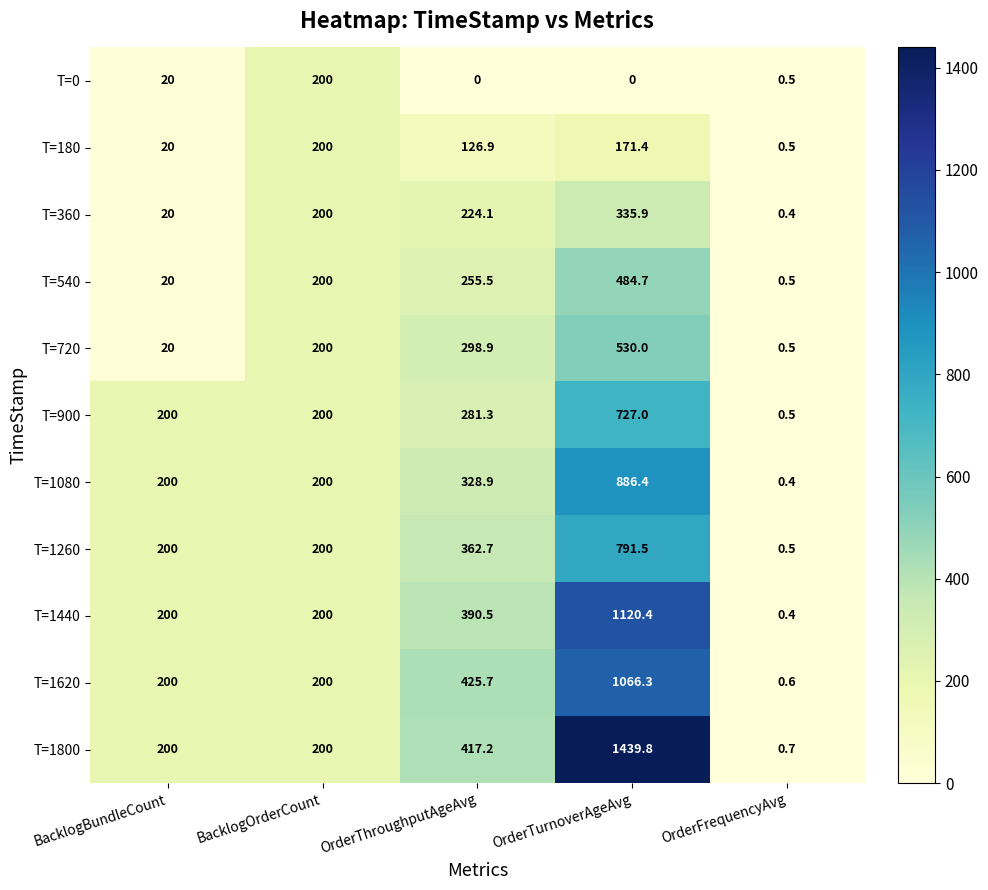

What is the difference between the highest and lowest values at OrderThroughputAgeAvg?

425.7